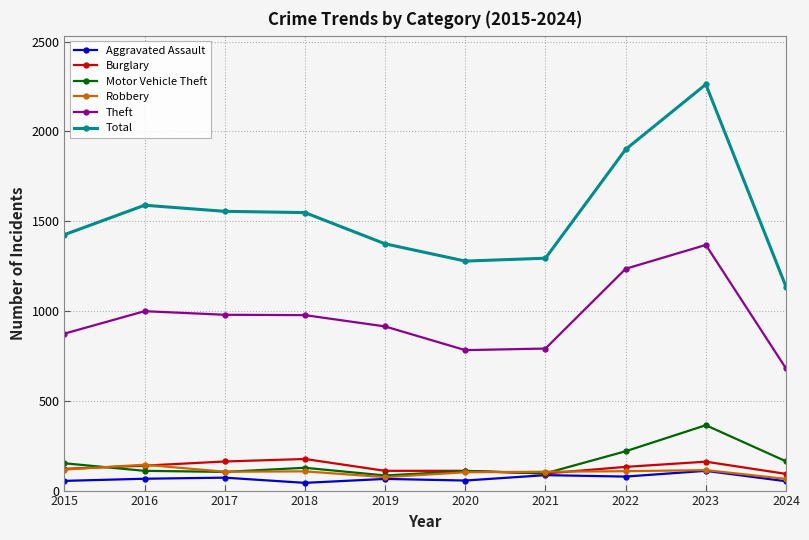

How many data points in Theft are less than 977?

5